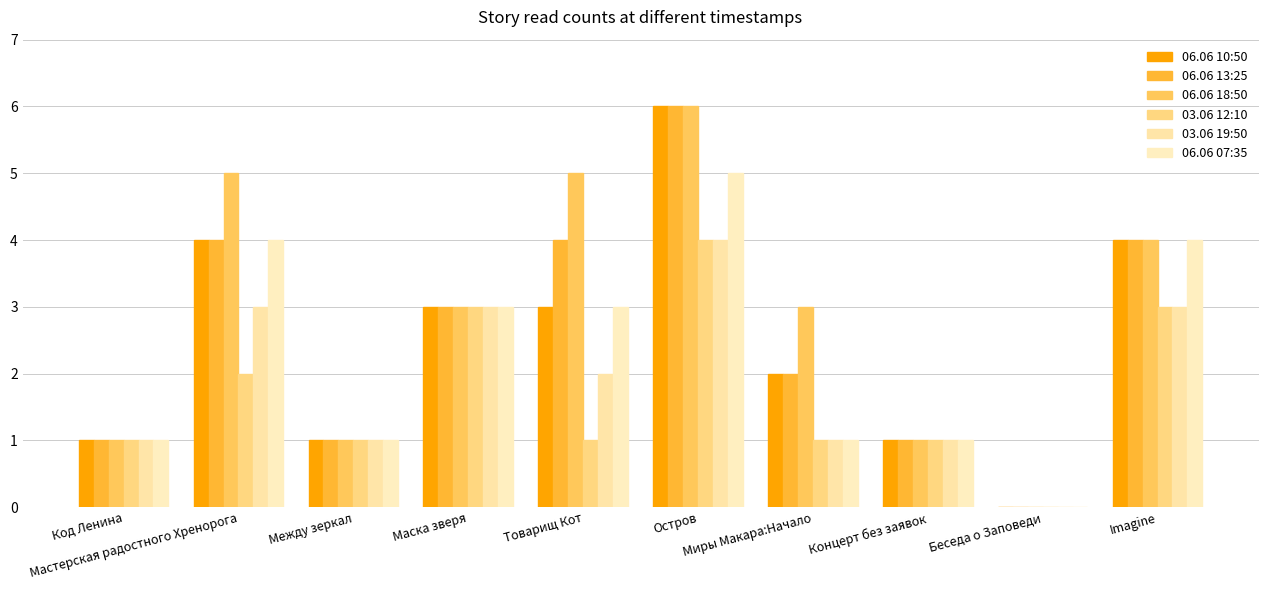

Count the number of data series in this chart.

6